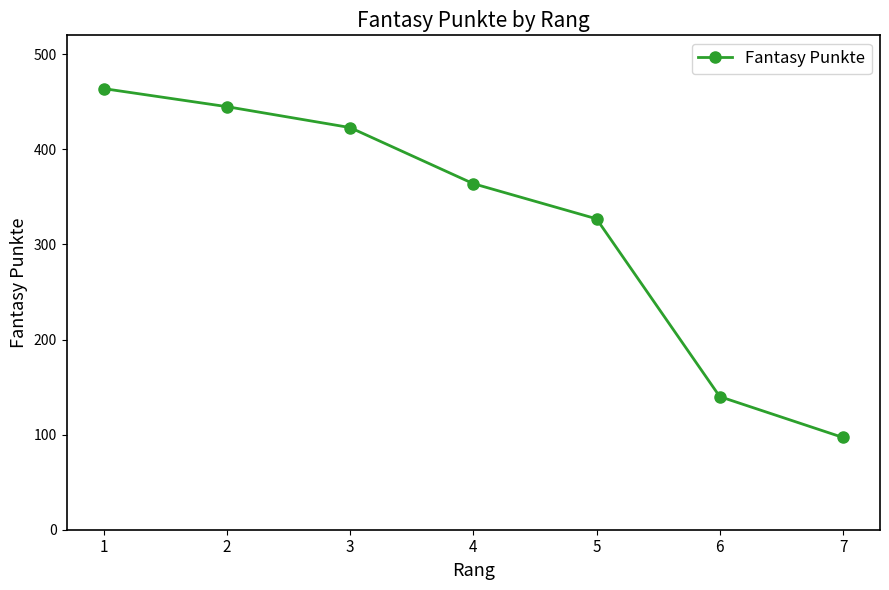

Reading left to right, what are all the values shown in this chart?

464	445	423	364	327	140	97